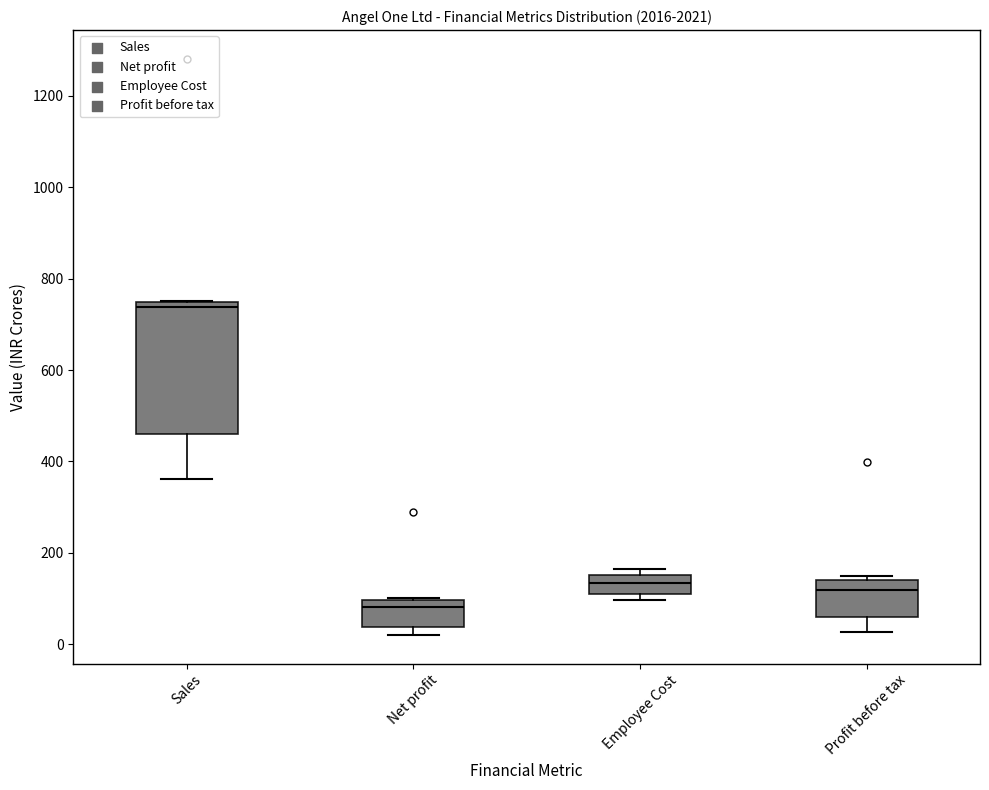

Which box's median line is the lowest?

Net profit